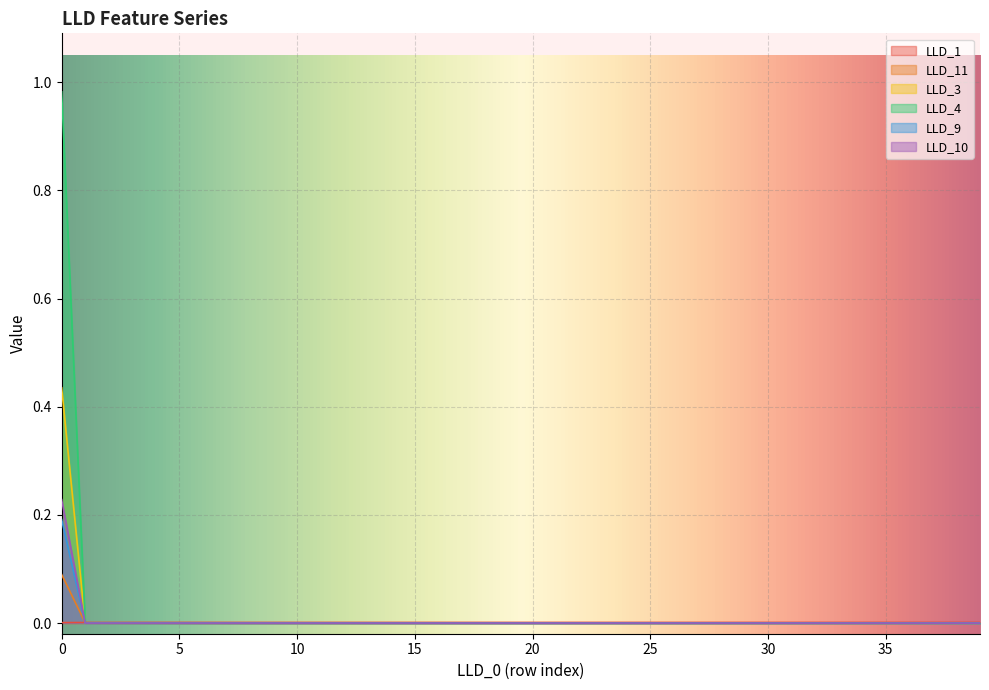

Reading right to left, extract all data points from this chart.

LLD_1: 39=0.0	38=0.0	37=0.0	36=0.0	35=0.0	34=0.0	33=0.0	32=0.0	31=0.0	30=0.0	29=0.0	28=0.0	27=0.0	26=0.0	25=0.0	24=0.0	23=0.0	22=0.0	21=0.0	20=0.0	19=0.0	18=0.0	17=0.0	16=0.0	15=0.0	14=0.0	13=0.0	12=0.0	11=0.0	10=0.0	9=0.0	8=0.0	7=0.0	6=0.0	5=0.0	4=0.0	3=0.0	2=0.0	1=0.0	0=0.0
LLD_11: 39=0.0	38=0.0	37=0.0	36=0.0	35=0.0	34=0.0	33=0.0	32=0.0	31=0.0	30=0.0	29=0.0	28=0.0	27=0.0	26=0.0	25=0.0	24=0.0	23=0.0	22=0.0	21=0.0	20=0.0	19=0.0	18=0.0	17=0.0	16=0.0	15=0.0	14=0.0	13=0.0	12=0.0	11=0.0	10=0.0	9=0.0	8=0.0	7=0.0	6=0.0	5=0.0	4=0.0	3=0.0	2=0.0	1=0.0	0=0.1
LLD_3: 39=0.0	38=0.0	37=0.0	36=0.0	35=0.0	34=0.0	33=0.0	32=0.0	31=0.0	30=0.0	29=0.0	28=0.0	27=0.0	26=0.0	25=0.0	24=0.0	23=0.0	22=0.0	21=0.0	20=0.0	19=0.0	18=0.0	17=0.0	16=0.0	15=0.0	14=0.0	13=0.0	12=0.0	11=0.0	10=0.0	9=0.0	8=0.0	7=0.0	6=0.0	5=0.0	4=0.0	3=0.0	2=0.0	1=0.0	0=1.0
LLD_4: 39=0.0	38=0.0	37=0.0	36=0.0	35=0.0	34=0.0	33=0.0	32=0.0	31=0.0	30=0.0	29=0.0	28=0.0	27=0.0	26=0.0	25=0.0	24=0.0	23=0.0	22=0.0	21=0.0	20=0.0	19=0.0	18=0.0	17=0.0	16=0.0	15=0.0	14=0.0	13=0.0	12=0.0	11=0.0	10=0.0	9=0.0	8=0.0	7=0.0	6=0.0	5=0.0	4=0.0	3=0.0	2=0.0	1=0.0	0=0.4
LLD_9: 39=0.0	38=0.0	37=0.0	36=0.0	35=0.0	34=0.0	33=0.0	32=0.0	31=0.0	30=0.0	29=0.0	28=0.0	27=0.0	26=0.0	25=0.0	24=0.0	23=0.0	22=0.0	21=0.0	20=0.0	19=0.0	18=0.0	17=0.0	16=0.0	15=0.0	14=0.0	13=0.0	12=0.0	11=0.0	10=0.0	9=0.0	8=0.0	7=0.0	6=0.0	5=0.0	4=0.0	3=0.0	2=0.0	1=0.0	0=0.2
LLD_10: 39=0.0	38=0.0	37=0.0	36=0.0	35=0.0	34=0.0	33=0.0	32=0.0	31=0.0	30=0.0	29=0.0	28=0.0	27=0.0	26=0.0	25=0.0	24=0.0	23=0.0	22=0.0	21=0.0	20=0.0	19=0.0	18=0.0	17=0.0	16=0.0	15=0.0	14=0.0	13=0.0	12=0.0	11=0.0	10=0.0	9=0.0	8=0.0	7=0.0	6=0.0	5=0.0	4=0.0	3=0.0	2=0.0	1=0.0	0=0.2